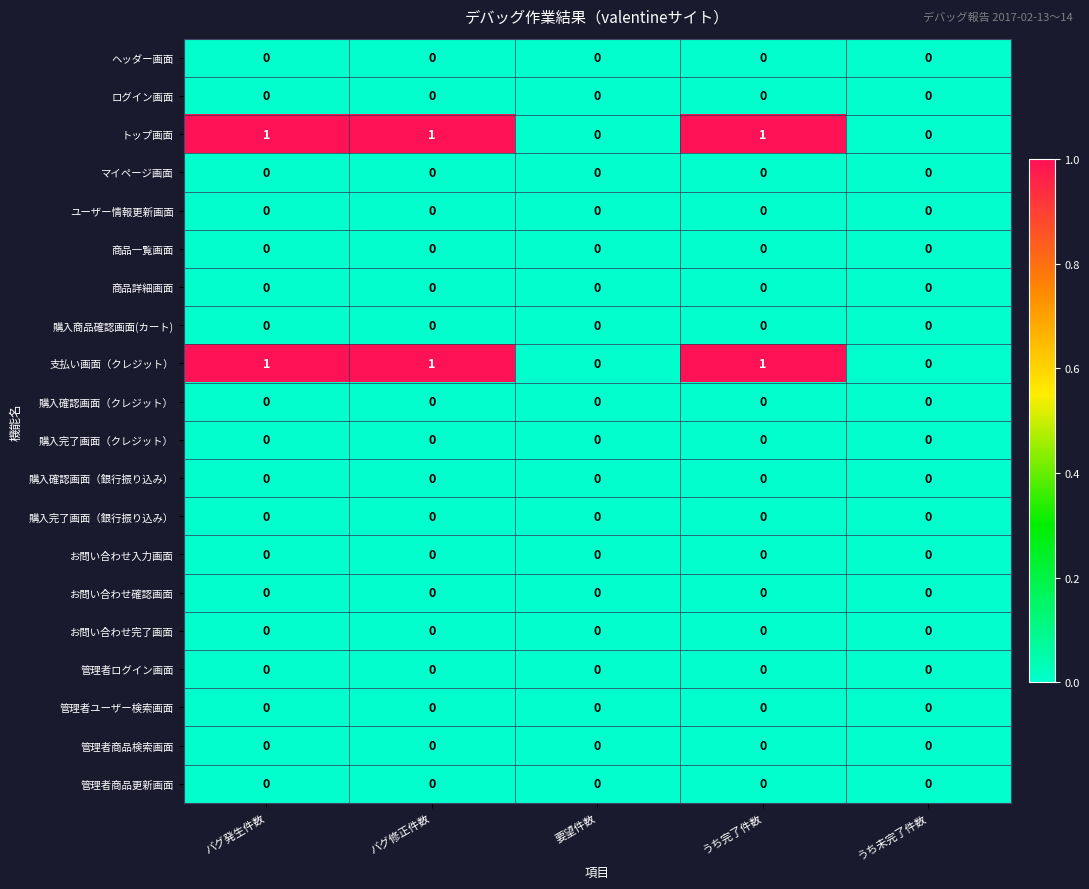

What is the total value across all series at うち完了件数?

2